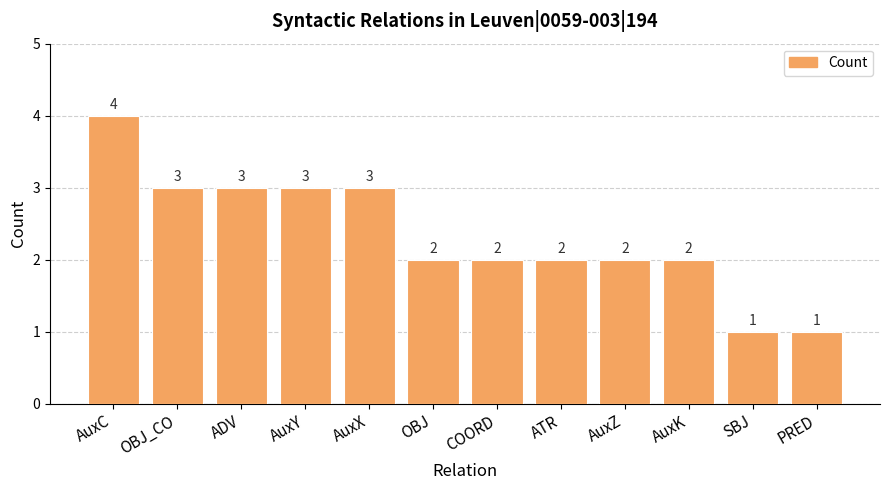

What is the greatest value displayed?

4